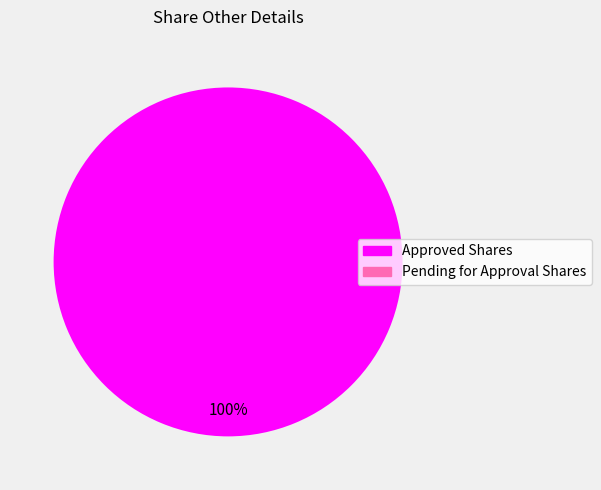

Is there a majority slice in this chart?

Yes